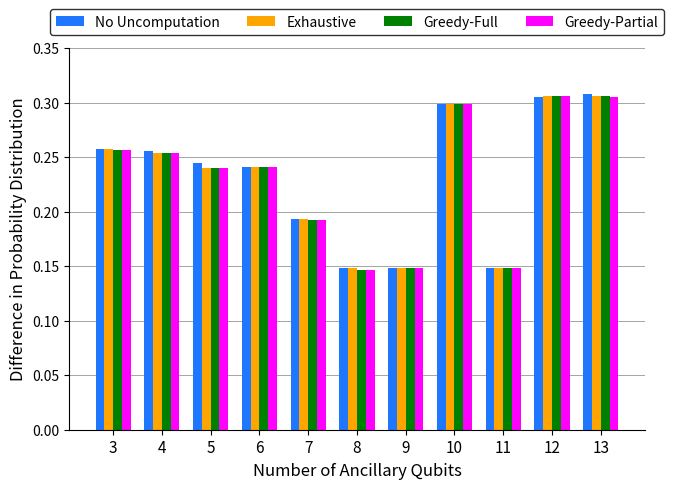

The value of No Uncomputation at 13 is 0.5. True or false?

False